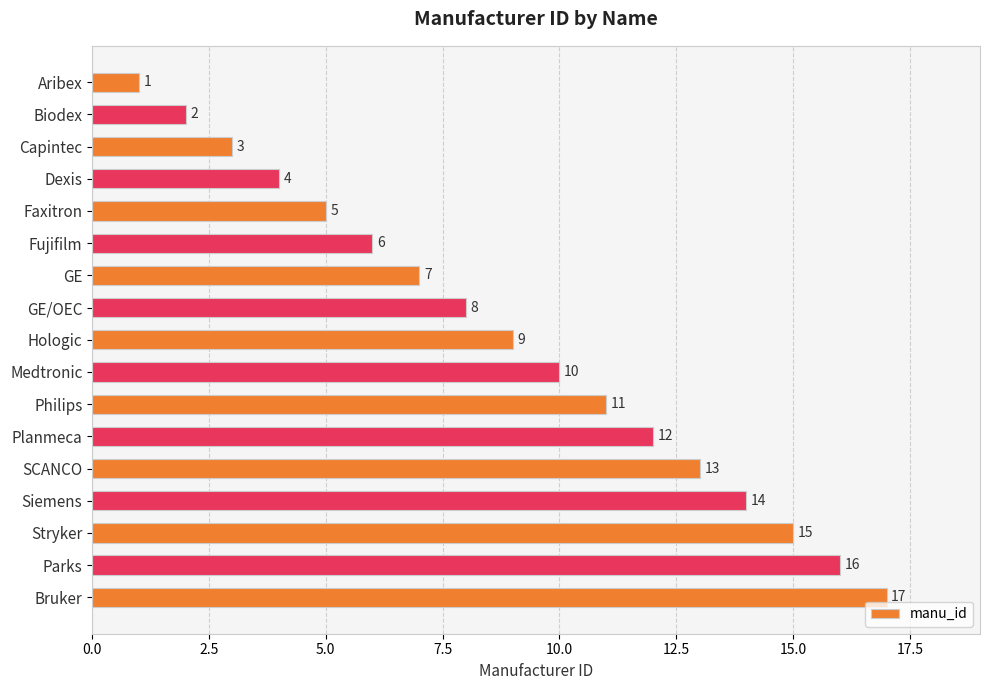

What is the average value?

9